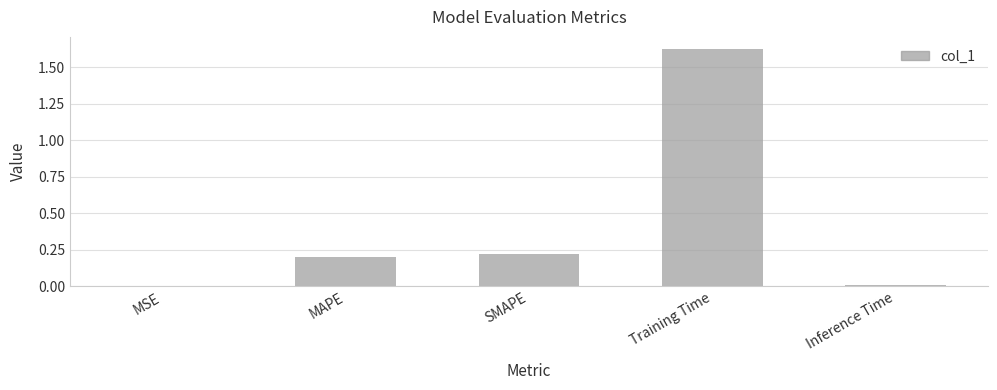

Does the chart contain stacked bars?

No